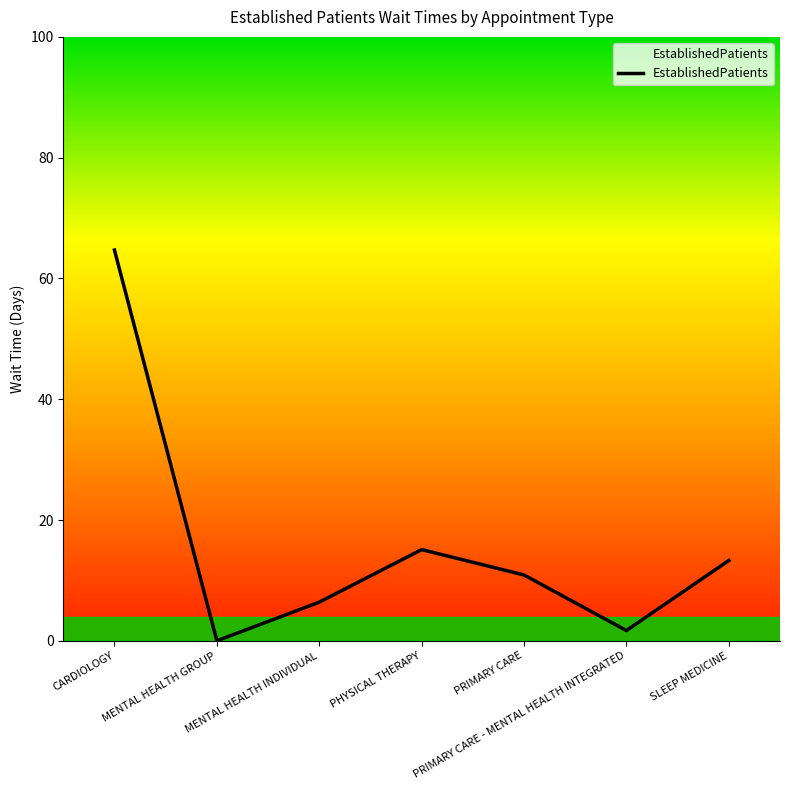

What is the greatest value displayed?

64.7